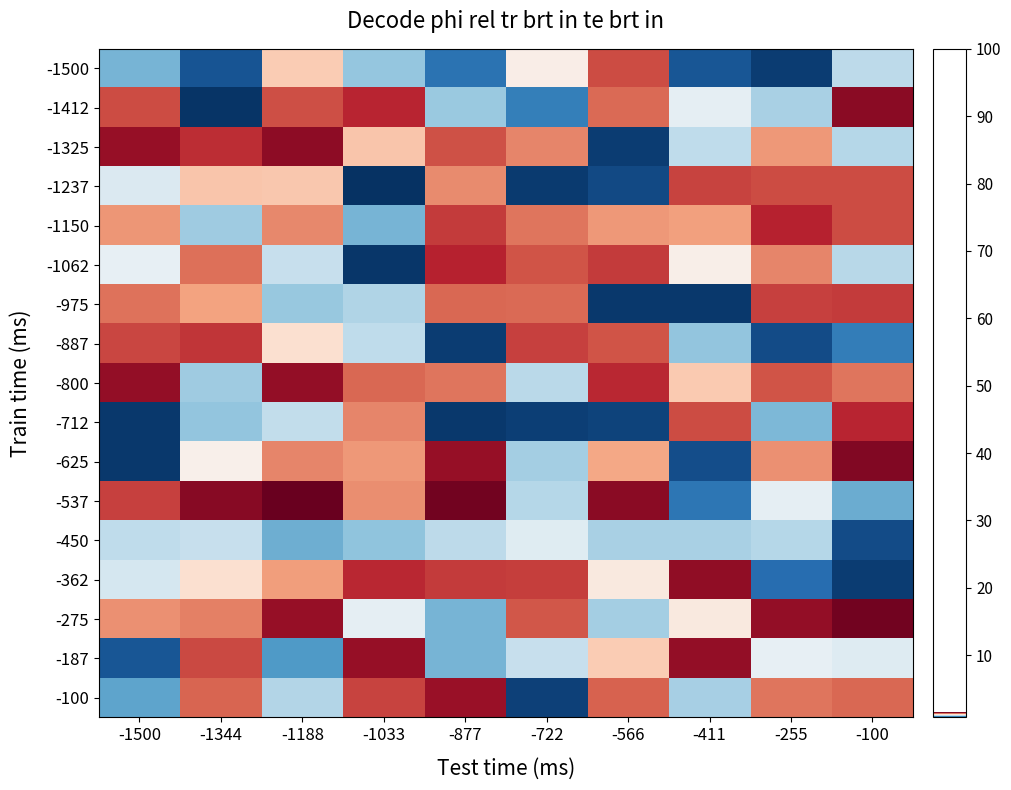

Reading left to right, list all the values displayed in this chart.

-1500: -1500=1.0	-1344=0.8	-1188=1.2	-1033=1.0	-877=0.9	-722=1.2	-566=1.4	-411=0.8	-255=0.8	-100=1.0
-1412: -1500=1.4	-1344=0.8	-1188=1.4	-1033=1.4	-877=1.0	-722=0.9	-566=1.3	-411=1.1	-255=1.0	-100=1.5
-1325: -1500=1.5	-1344=1.4	-1188=1.5	-1033=1.2	-877=1.4	-722=1.3	-566=0.8	-411=1.0	-255=1.3	-100=1.0
-1237: -1500=1.1	-1344=1.2	-1188=1.2	-1033=0.8	-877=1.3	-722=0.8	-566=0.8	-411=1.4	-255=1.4	-100=1.4
-1150: -1500=1.3	-1344=1.0	-1188=1.3	-1033=1.0	-877=1.4	-722=1.3	-566=1.3	-411=1.3	-255=1.4	-100=1.4
-1062: -1500=1.1	-1344=1.3	-1188=1.0	-1033=0.8	-877=1.4	-722=1.4	-566=1.4	-411=1.2	-255=1.3	-100=1.0
-975: -1500=1.3	-1344=1.3	-1188=1.0	-1033=1.0	-877=1.4	-722=1.3	-566=0.8	-411=0.8	-255=1.4	-100=1.4
-887: -1500=1.4	-1344=1.4	-1188=1.2	-1033=1.0	-877=0.8	-722=1.4	-566=1.4	-411=1.0	-255=0.8	-100=0.9
-800: -1500=1.5	-1344=1.0	-1188=1.5	-1033=1.3	-877=1.3	-722=1.0	-566=1.4	-411=1.2	-255=1.4	-100=1.3
-712: -1500=0.8	-1344=1.0	-1188=1.0	-1033=1.3	-877=0.8	-722=0.8	-566=0.8	-411=1.4	-255=1.0	-100=1.4
-625: -1500=0.8	-1344=1.2	-1188=1.3	-1033=1.3	-877=1.5	-722=1.0	-566=1.3	-411=0.8	-255=1.3	-100=1.5
-537: -1500=1.4	-1344=1.5	-1188=1.5	-1033=1.3	-877=1.5	-722=1.0	-566=1.5	-411=0.9	-255=1.1	-100=0.9
-450: -1500=1.0	-1344=1.0	-1188=1.0	-1033=1.0	-877=1.0	-722=1.1	-566=1.0	-411=1.0	-255=1.0	-100=0.8
-362: -1500=1.1	-1344=1.2	-1188=1.3	-1033=1.4	-877=1.4	-722=1.4	-566=1.2	-411=1.5	-255=0.9	-100=0.8
-275: -1500=1.3	-1344=1.3	-1188=1.5	-1033=1.1	-877=1.0	-722=1.4	-566=1.0	-411=1.2	-255=1.5	-100=1.5
-187: -1500=0.8	-1344=1.4	-1188=0.9	-1033=1.5	-877=1.0	-722=1.0	-566=1.2	-411=1.5	-255=1.1	-100=1.1
-100: -1500=0.9	-1344=1.4	-1188=1.0	-1033=1.4	-877=1.5	-722=0.8	-566=1.4	-411=1.0	-255=1.3	-100=1.4